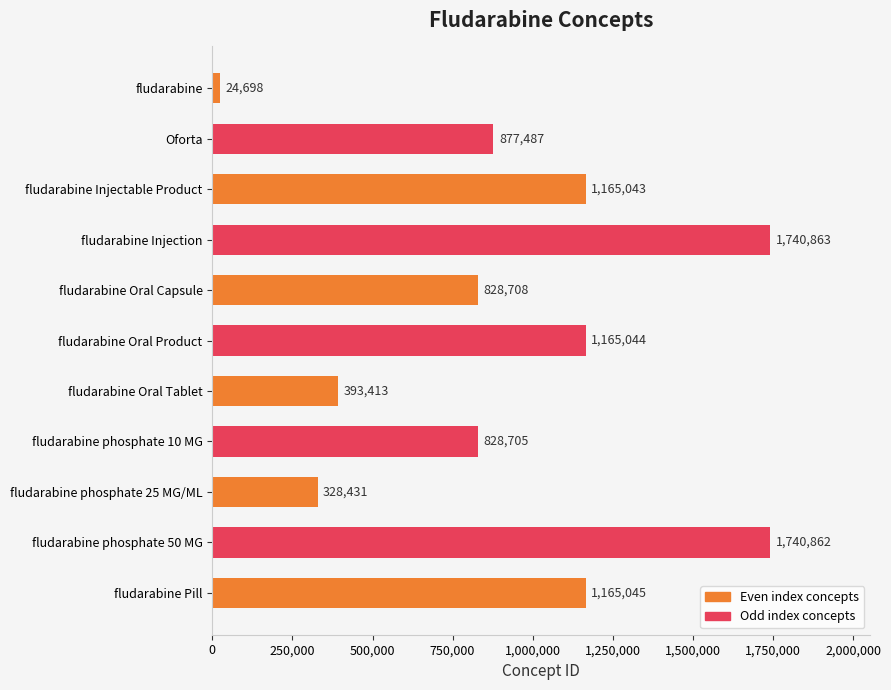

What is the value of the 10th bar from the top?

1740862